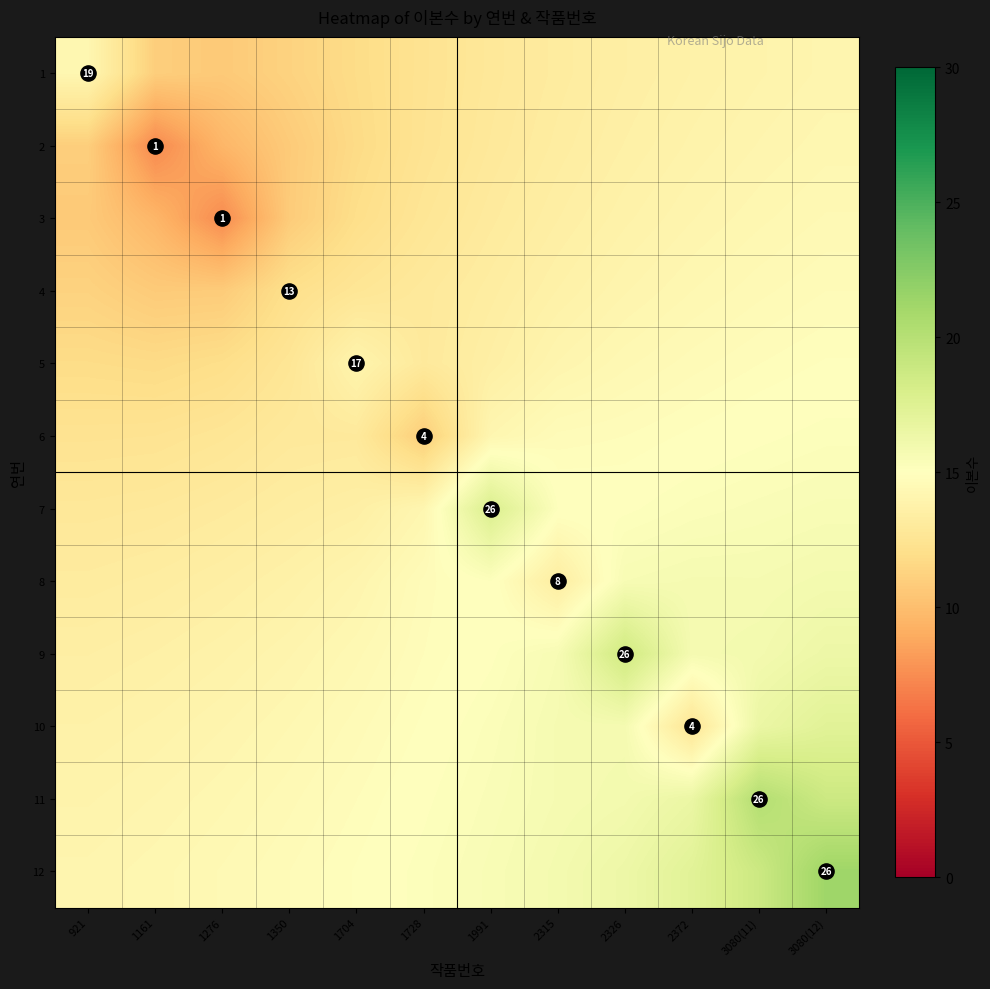

What is the minimum value for 2?

7.3